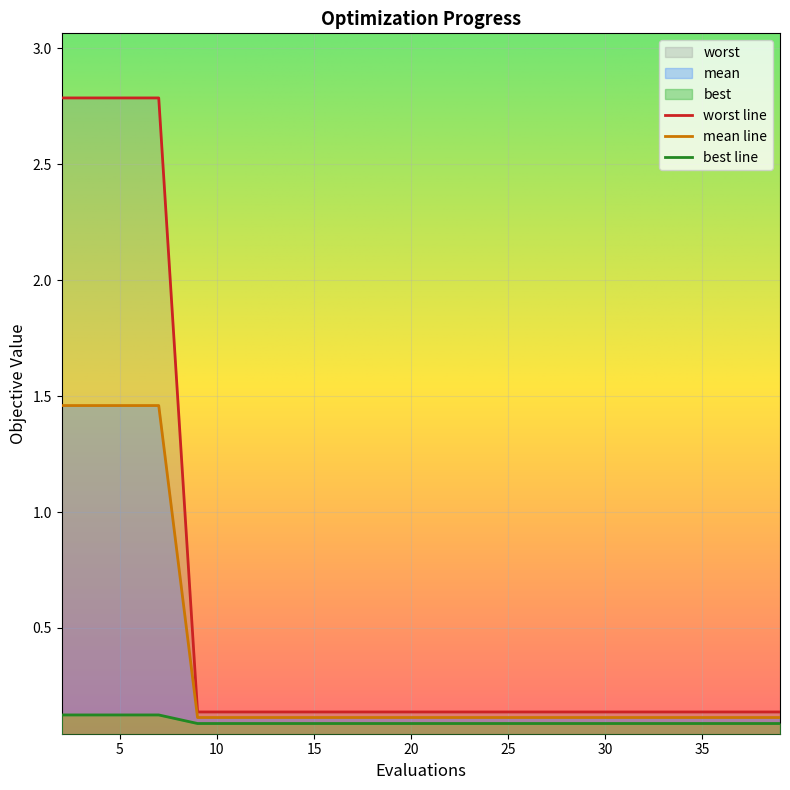

True or false: mean has more than 2 points higher than both neighbors.

False